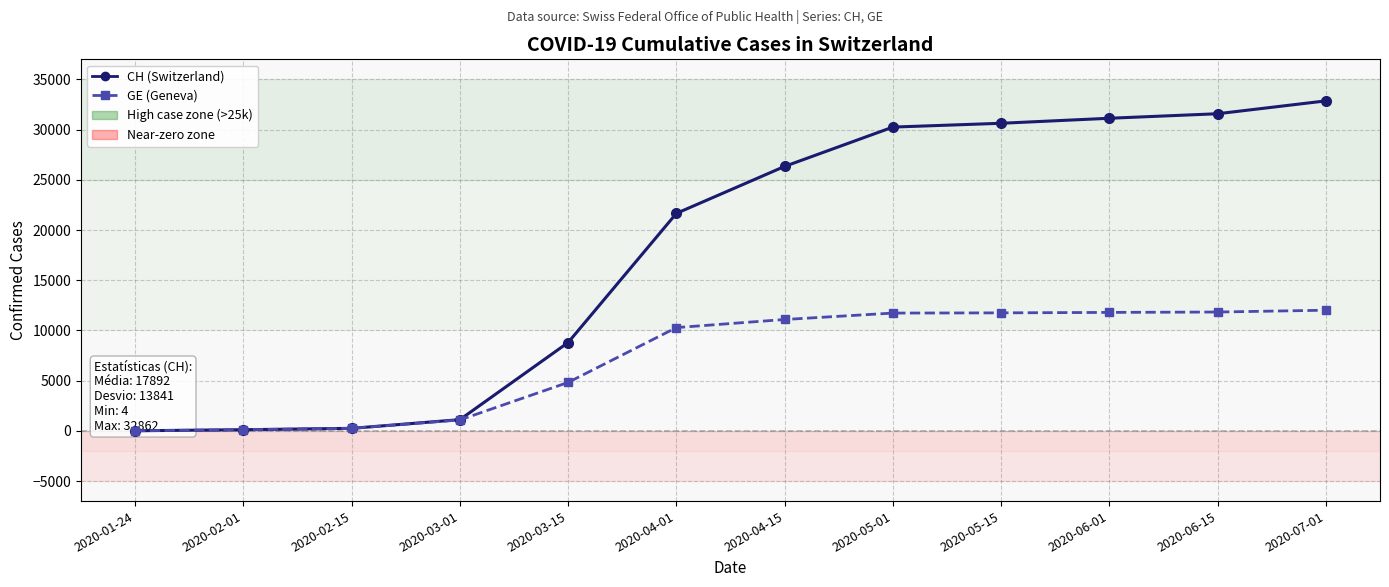

What is the sum of all CH values?

214715